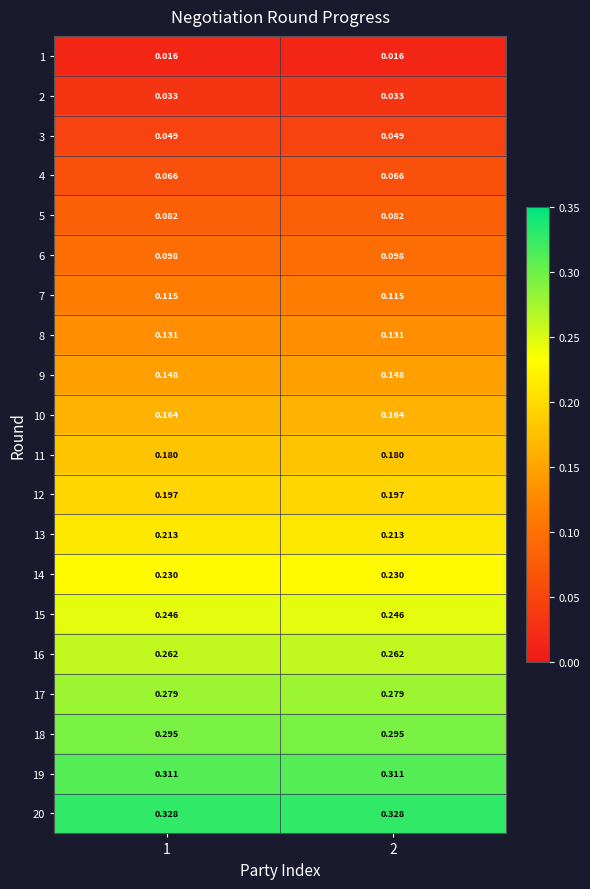

Is the value of 19 at 1 greater than the value of 15 at 2?

Yes